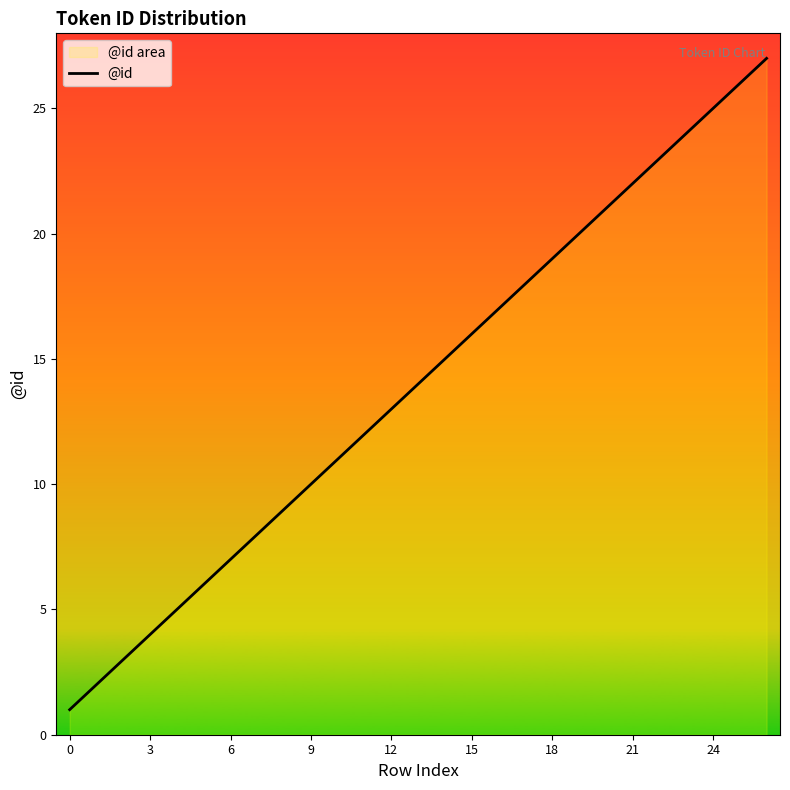

What is the greatest value displayed?

27